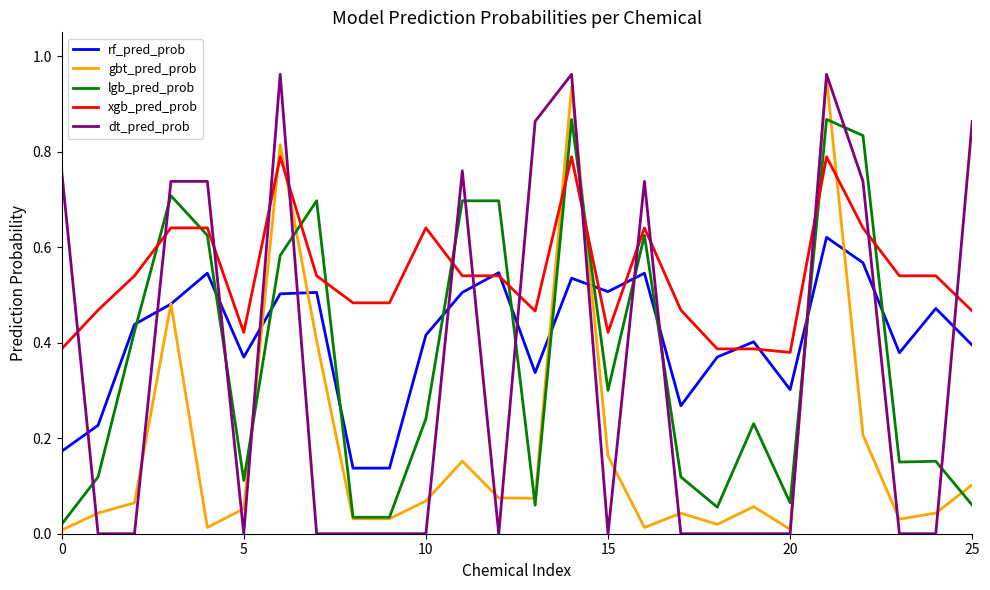

True or false: dt_pred_prob and lgb_pred_prob intersect in this chart.

True